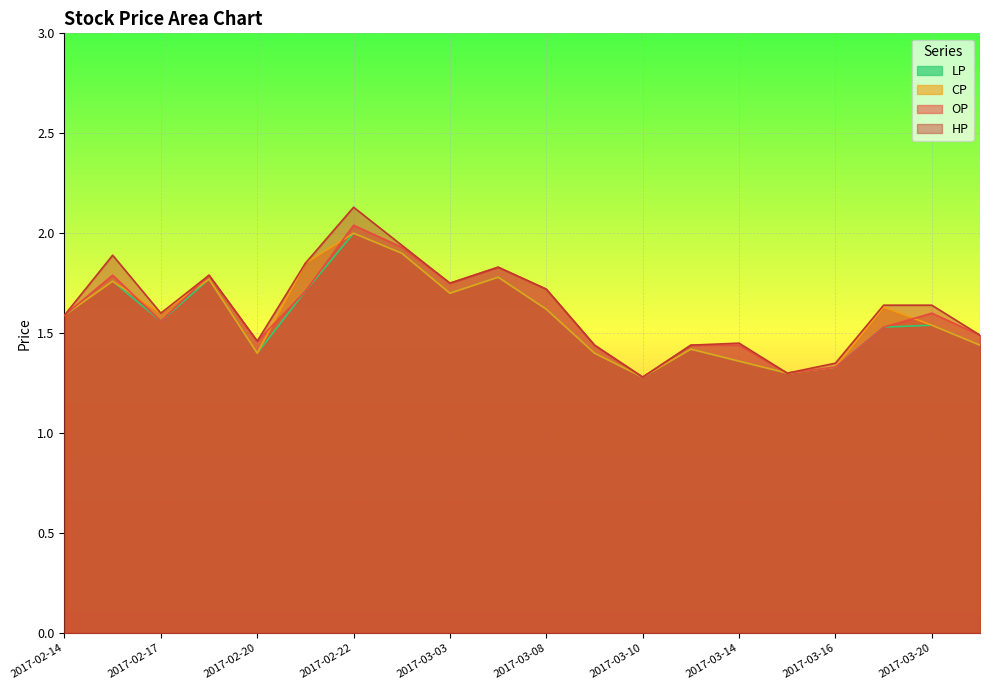

List the series in order of their peak value, highest first.

HP, OP, CP, LP